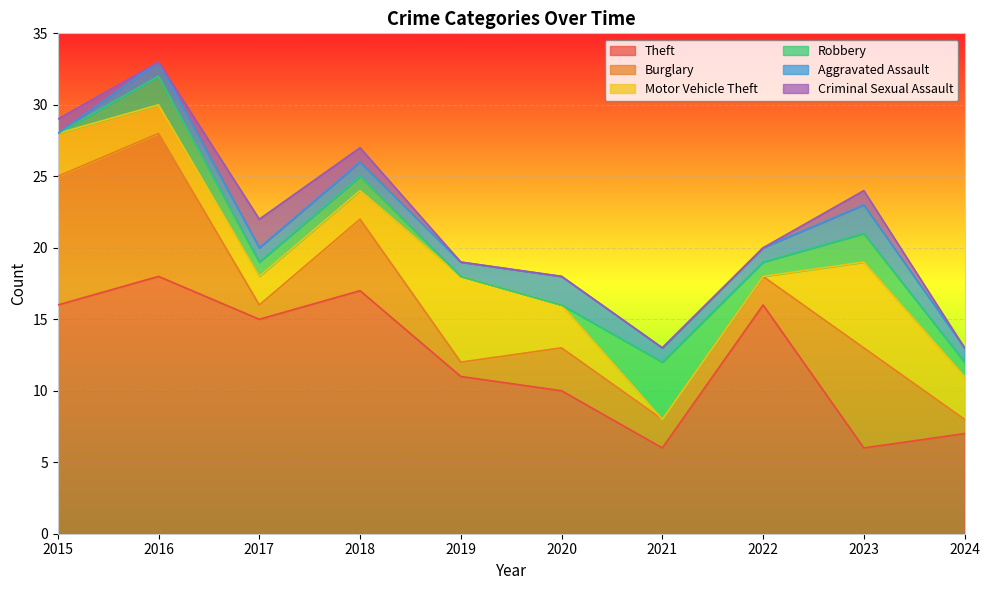

List the series in order of their peak value, highest first.

Theft, Burglary, Motor Vehicle Theft, Robbery, Aggravated Assault, Criminal Sexual Assault